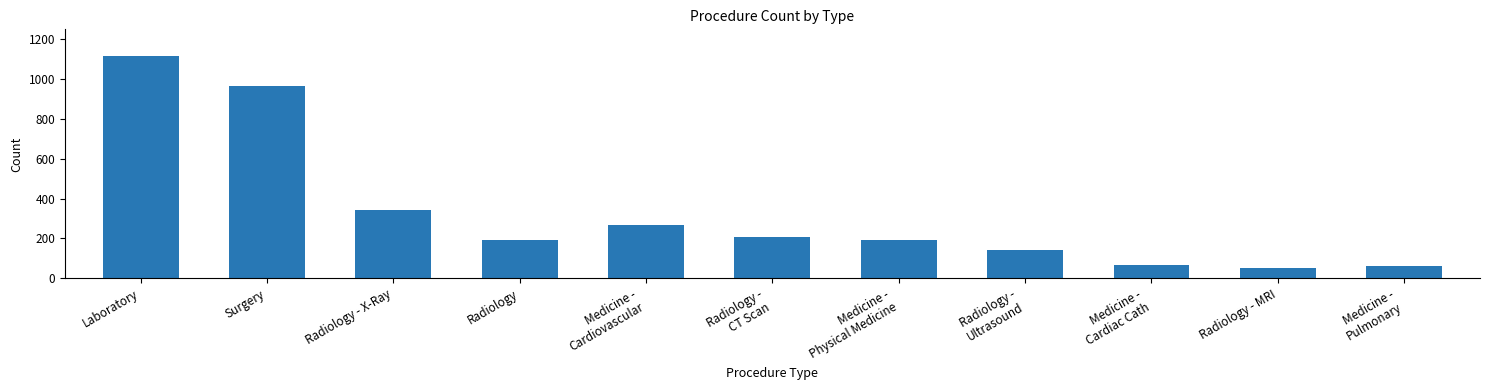

Are the bars grouped side by side (vs. stacked)?

No